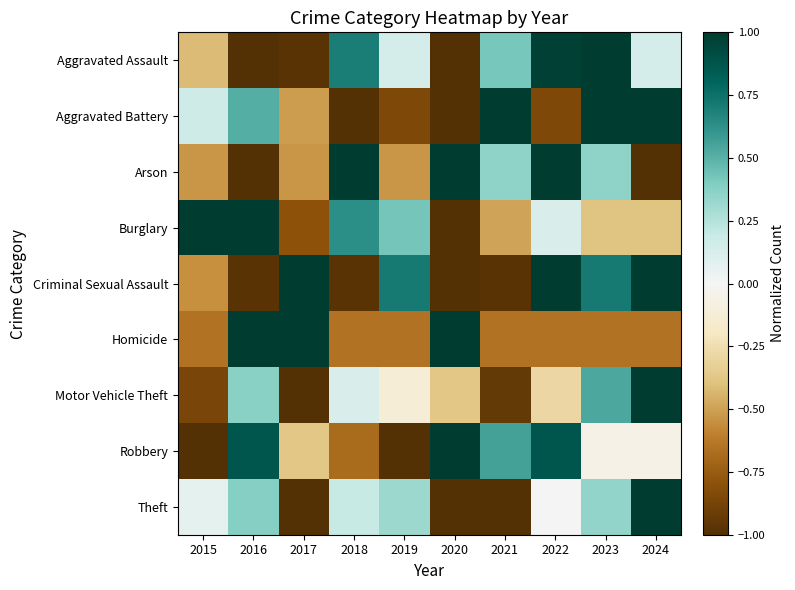

At which category is the sum across all series the highest?

2023